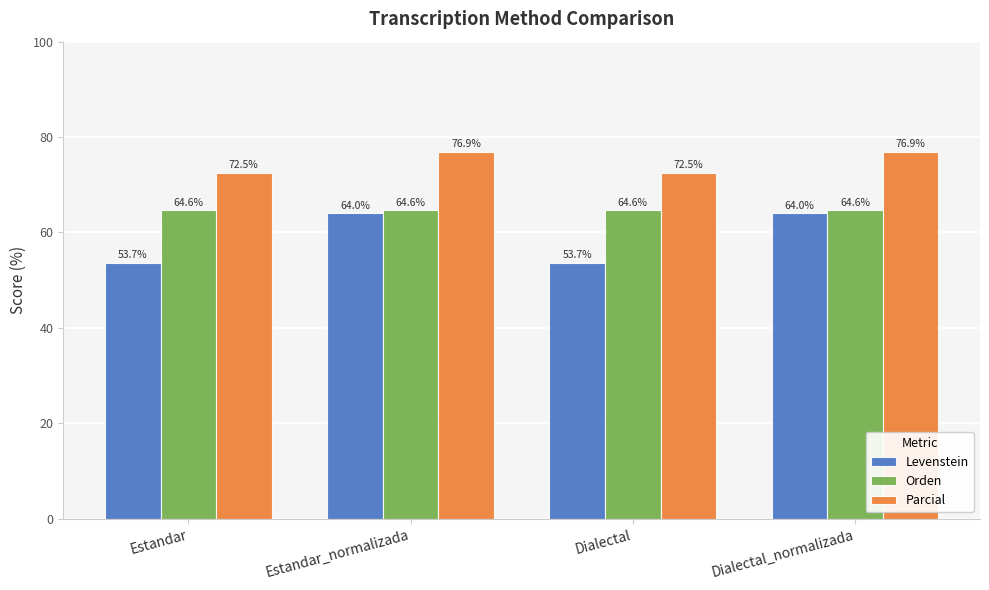

At which label does Parcial first exceed 76?

Estandar_normalizada